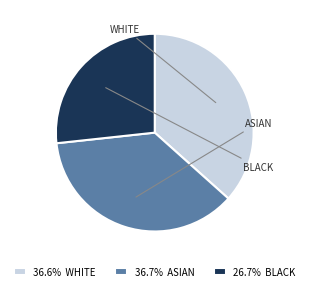

Combined, do 36.6% WHITE and 36.7% ASIAN account for over 50%?

Yes